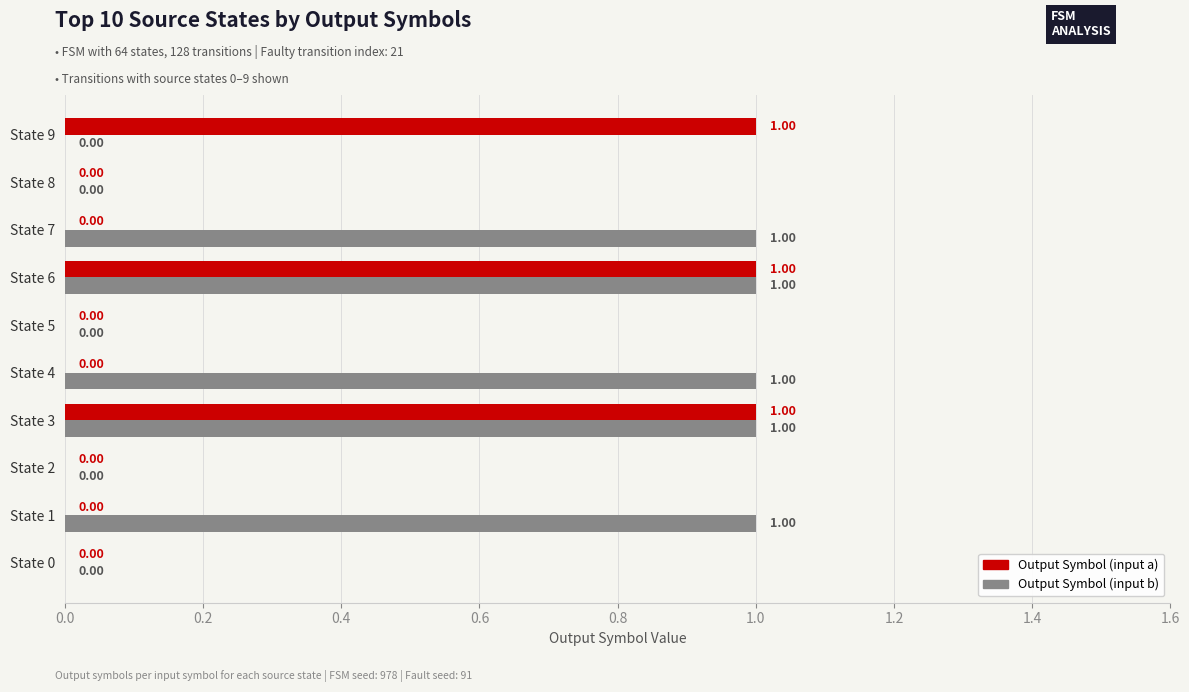

What is the sum of all Output Symbol (input a) values?

3